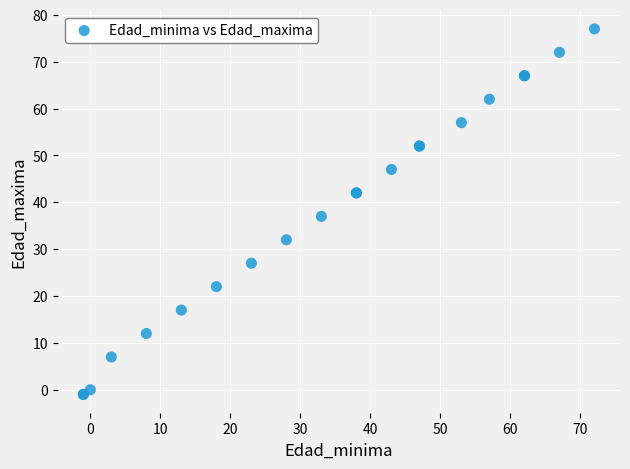

What Y value in the scatter plot is closest to 38?

37